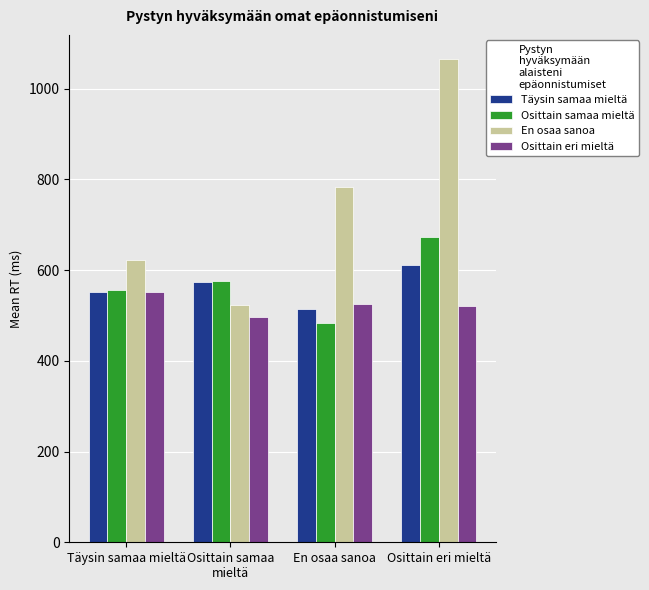

Rank the series by their maximum value, from highest to lowest.

En osaa sanoa, Osittain samaa mieltä, Täysin samaa mieltä, Osittain eri mieltä